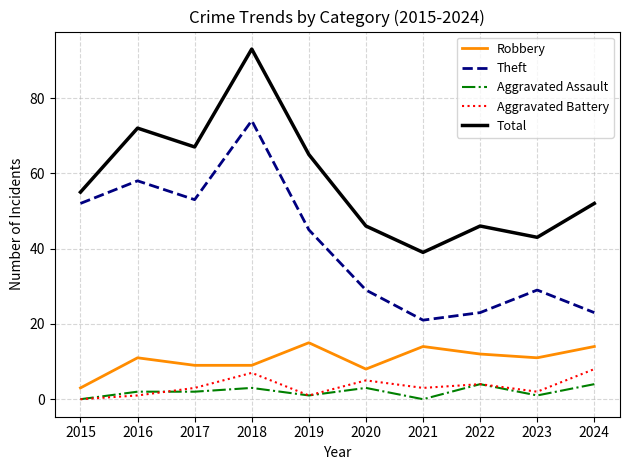

Which series has the largest total across all categories?

Total